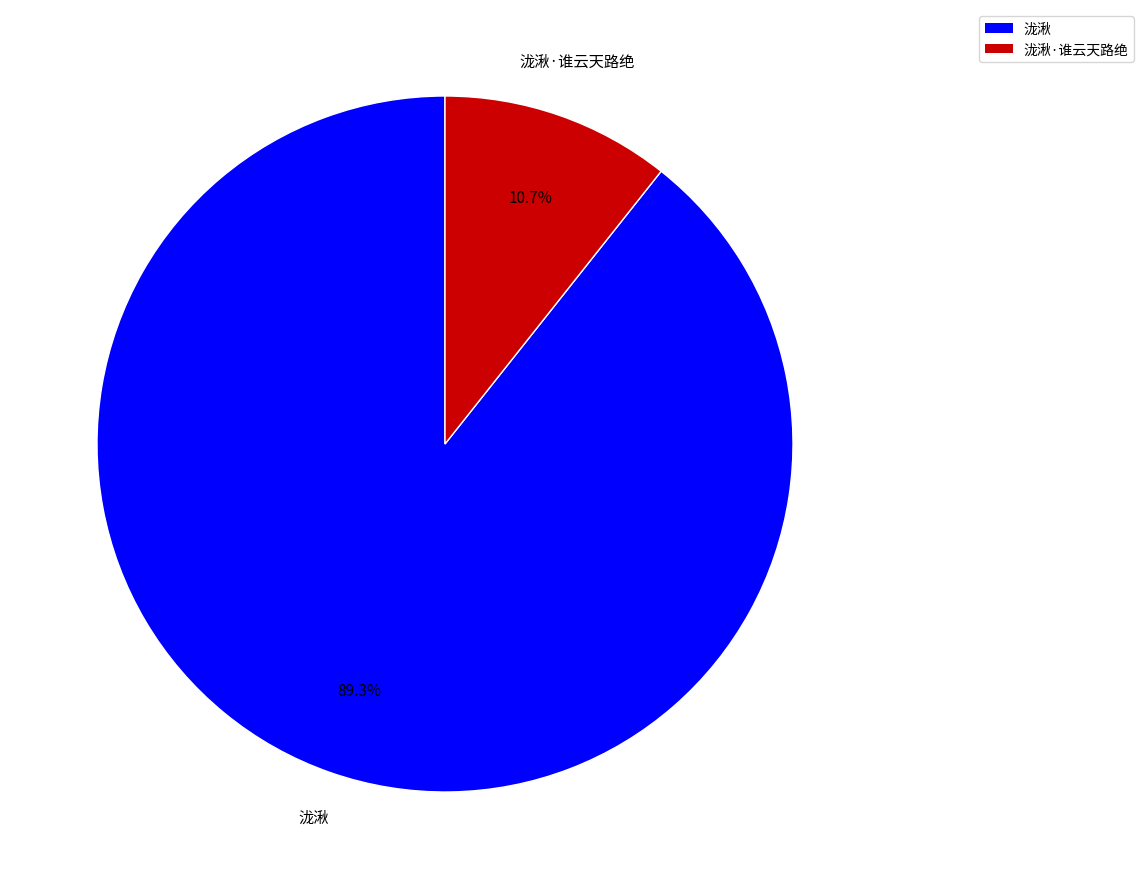

Does any single category account for the majority?

Yes